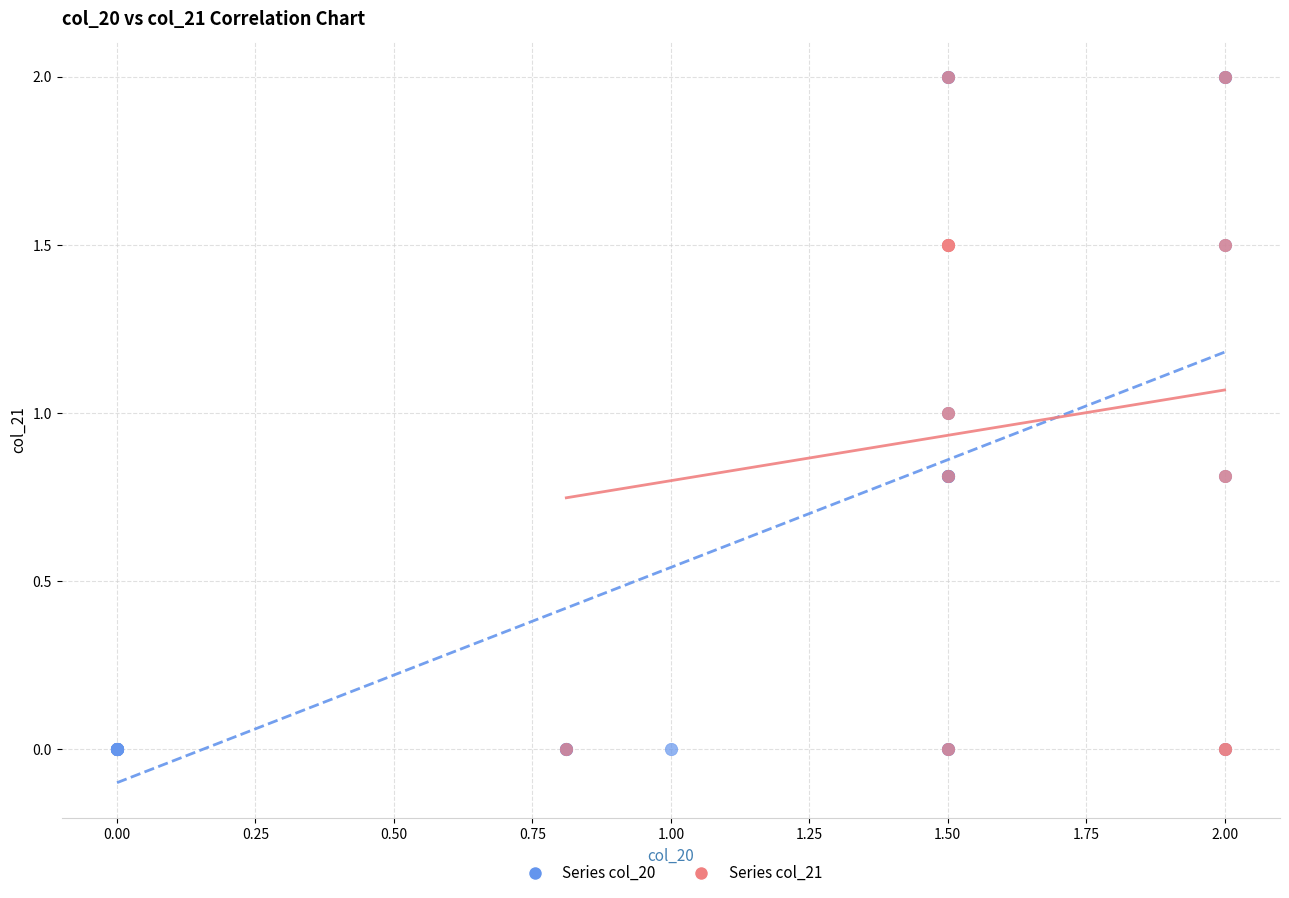

What are all the series names shown in the legend?

Series col_20, Series col_21